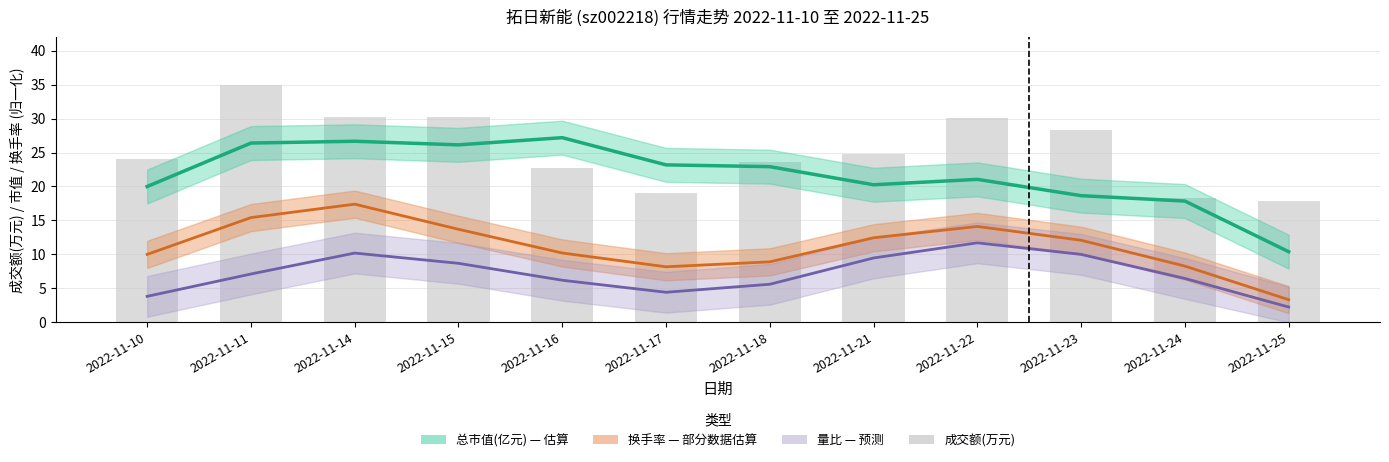

What is the change in value from 2022-11-15 to 2022-11-16?

-7.5